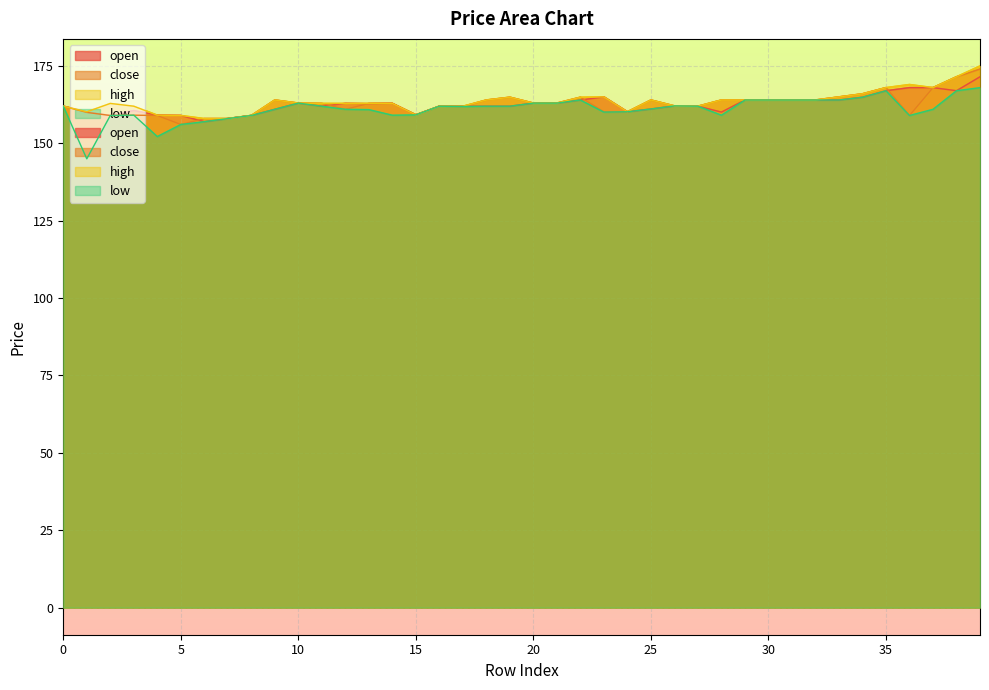

True or false: low and close intersect in this chart.

False